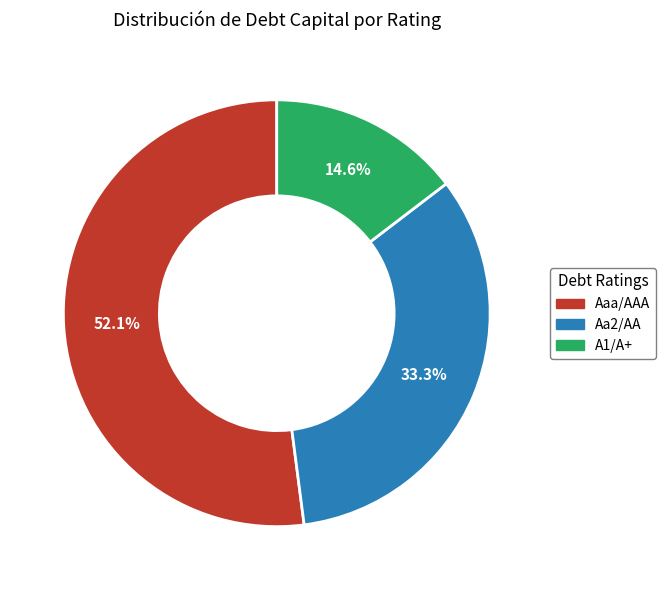

Does any single category account for the majority?

Yes